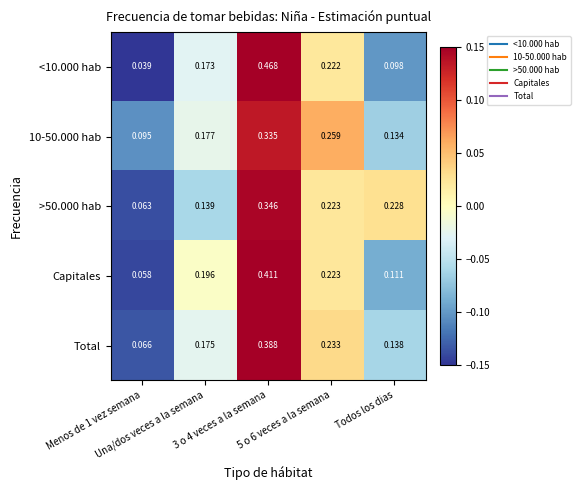

How many series are shown in this chart?

5